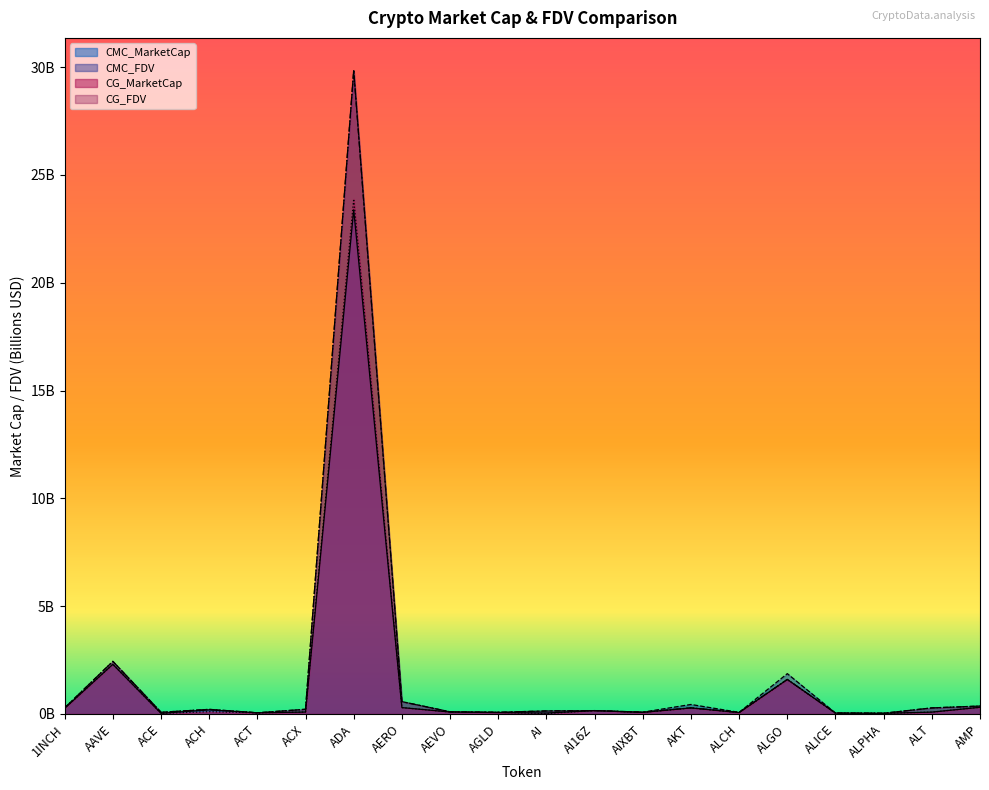

What is the sum of all CG_MarketCap values?

29.8